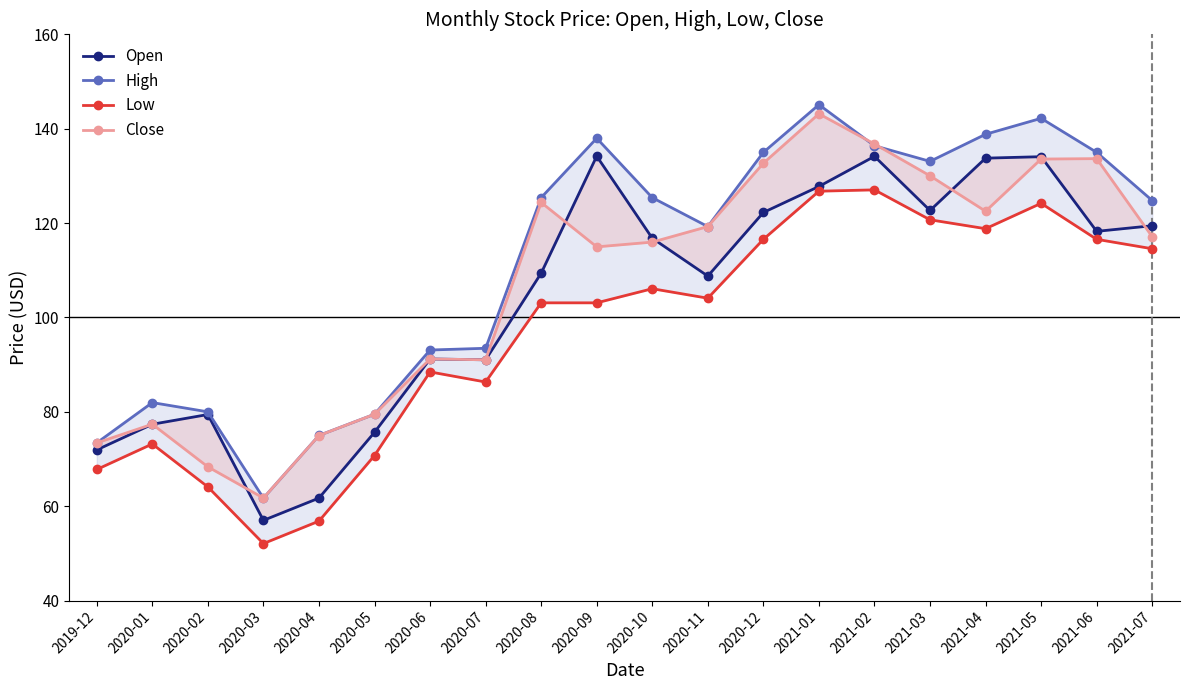

What is the difference between the maximum and minimum values in the Low series?

75.0